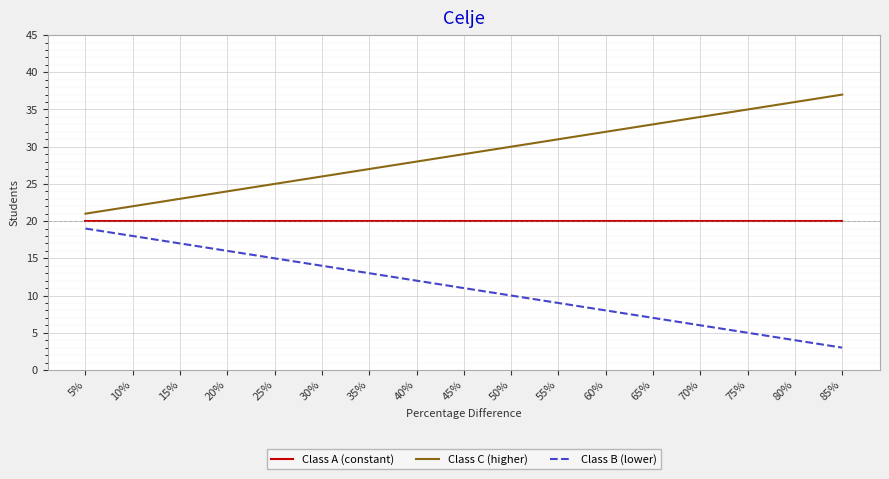

The Class C (higher) series shows 18 at 60%. True or false?

False